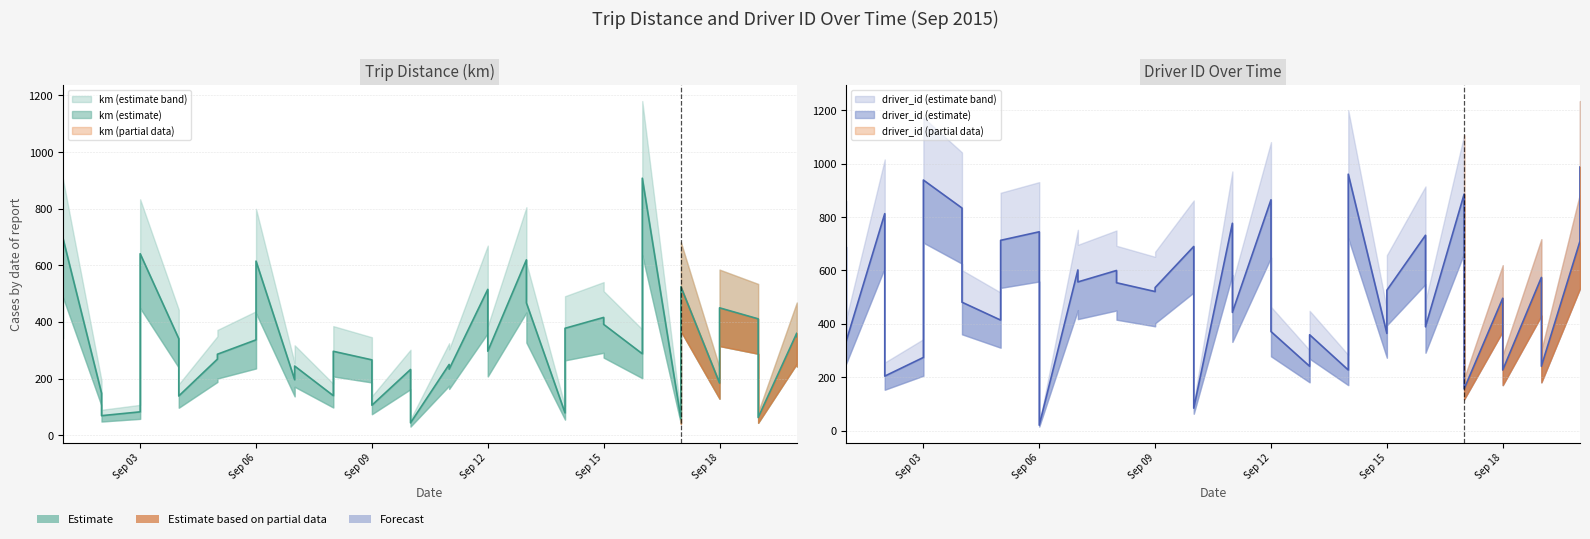

Rank the series by their maximum value, from highest to lowest.

driver_id, km